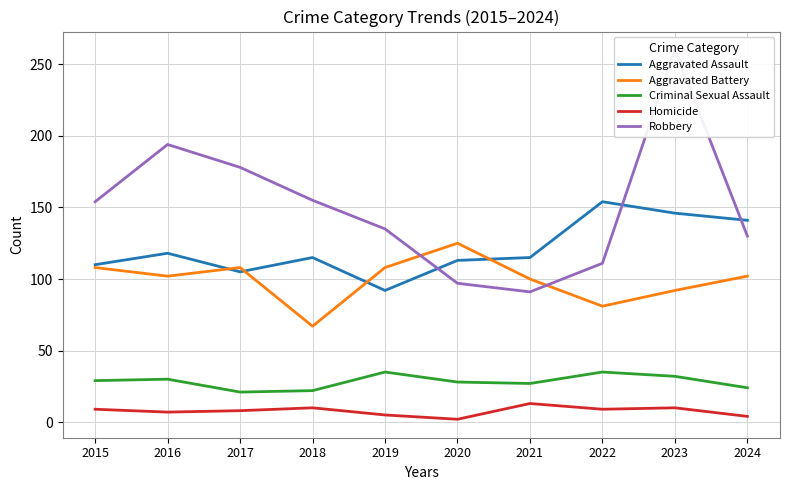

How many categories are shown in the chart?

10